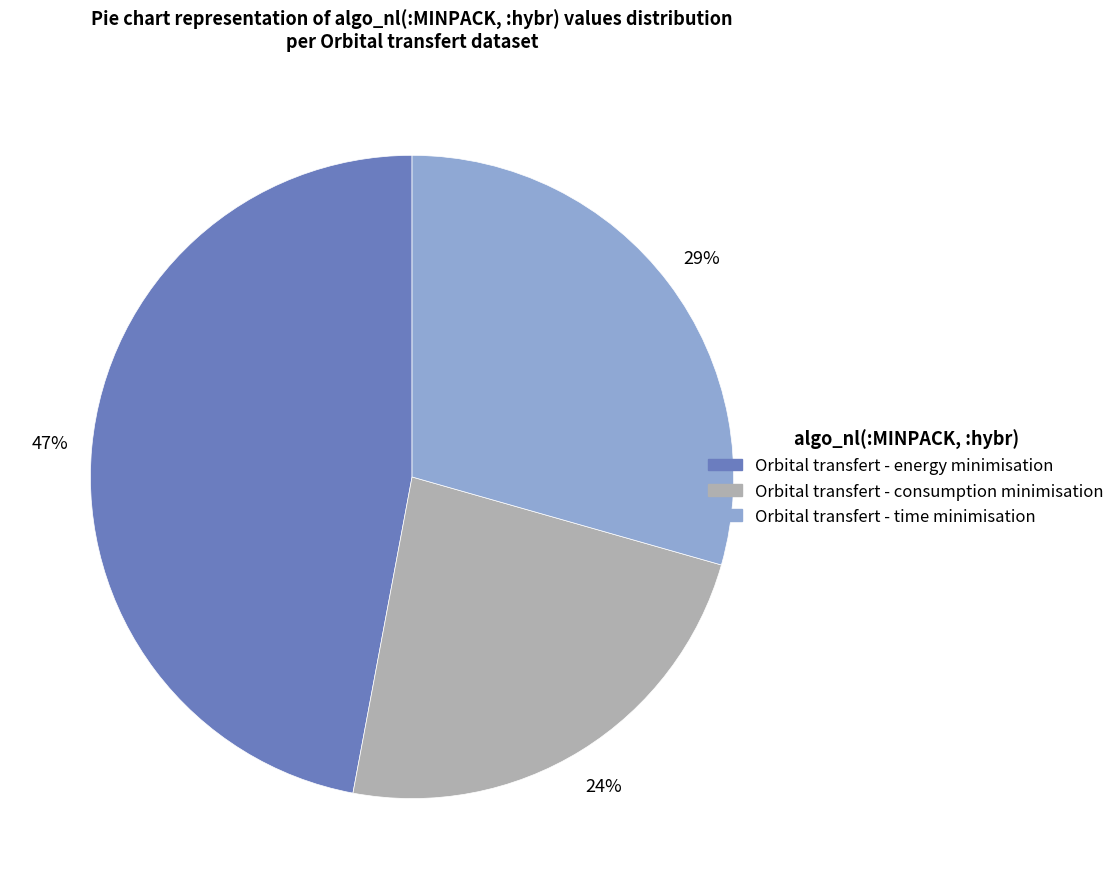

Is Orbital transfert - energy minimisation the majority of the pie?

No